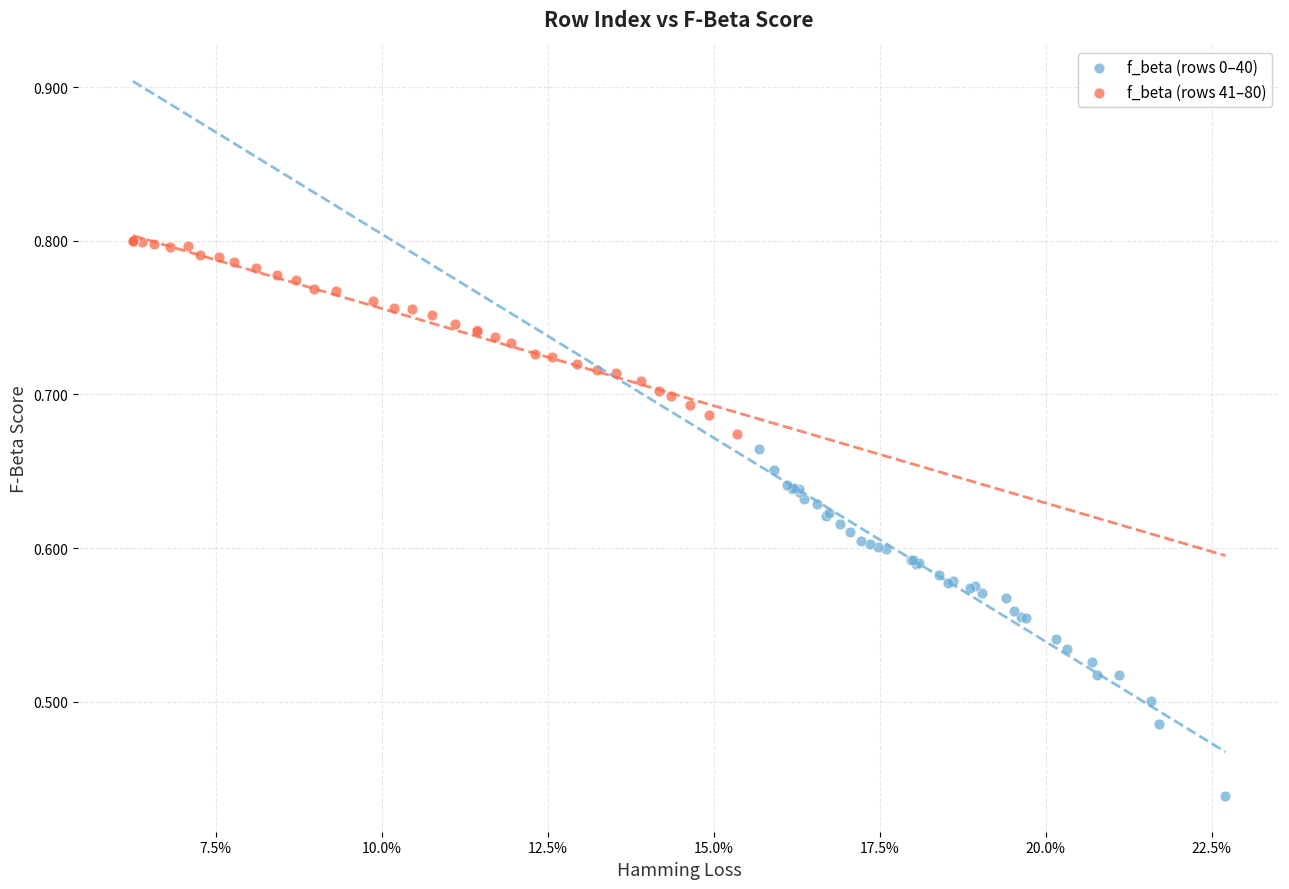

Which series reaches the maximum Y coordinate?

f_beta (rows 41–80)